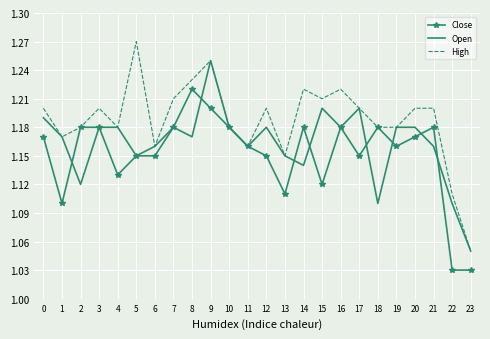

Rank the series by their average value, from lowest to highest.

Close, Open, High